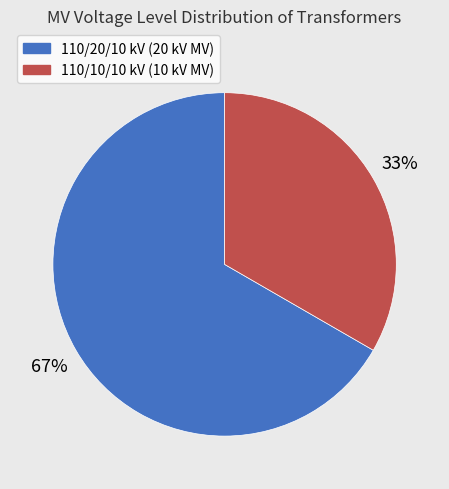

To the nearest percent, what is the average slice percentage?

50%